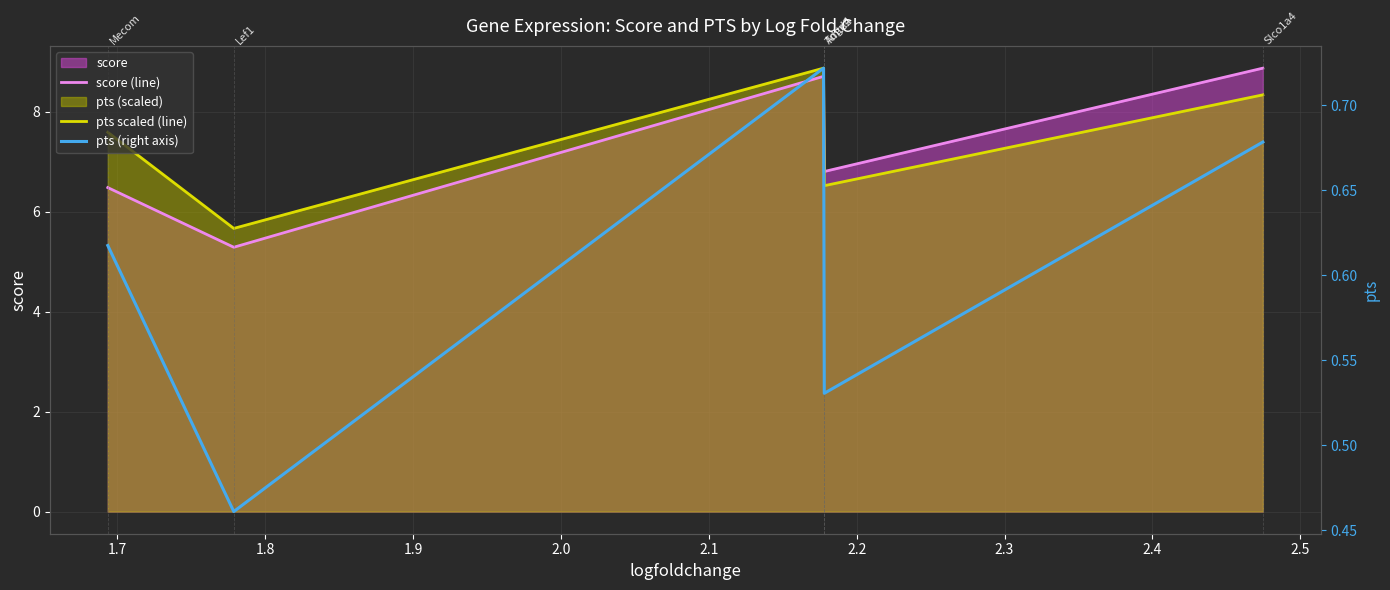

Does the chart have visible grid lines?

Yes